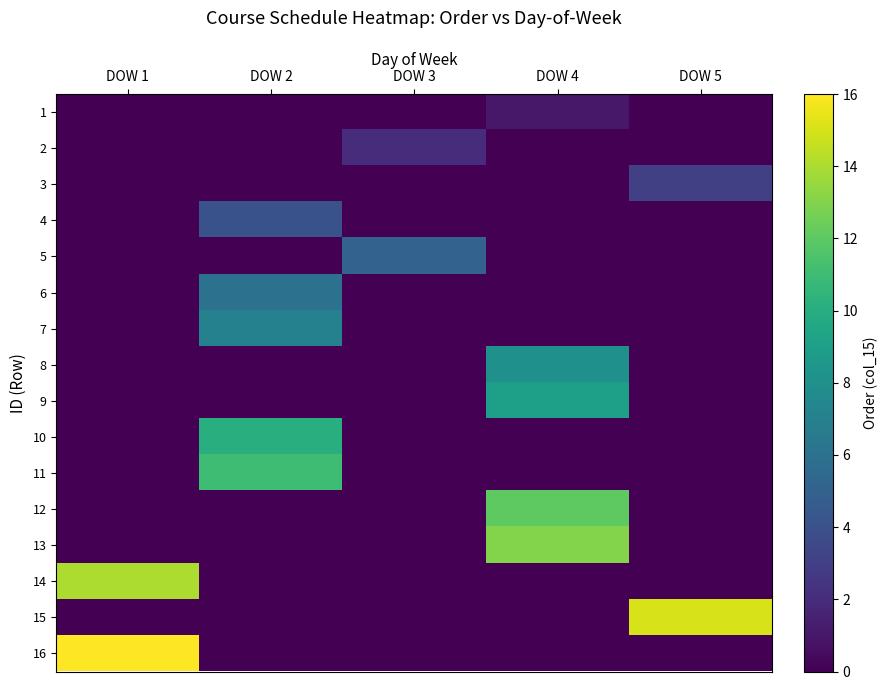

Rank the series at DOW 1 from highest to lowest value.

16, 14, 1, 2, 3, 4, 5, 6, 7, 8, 9, 10, 11, 12, 13, 15